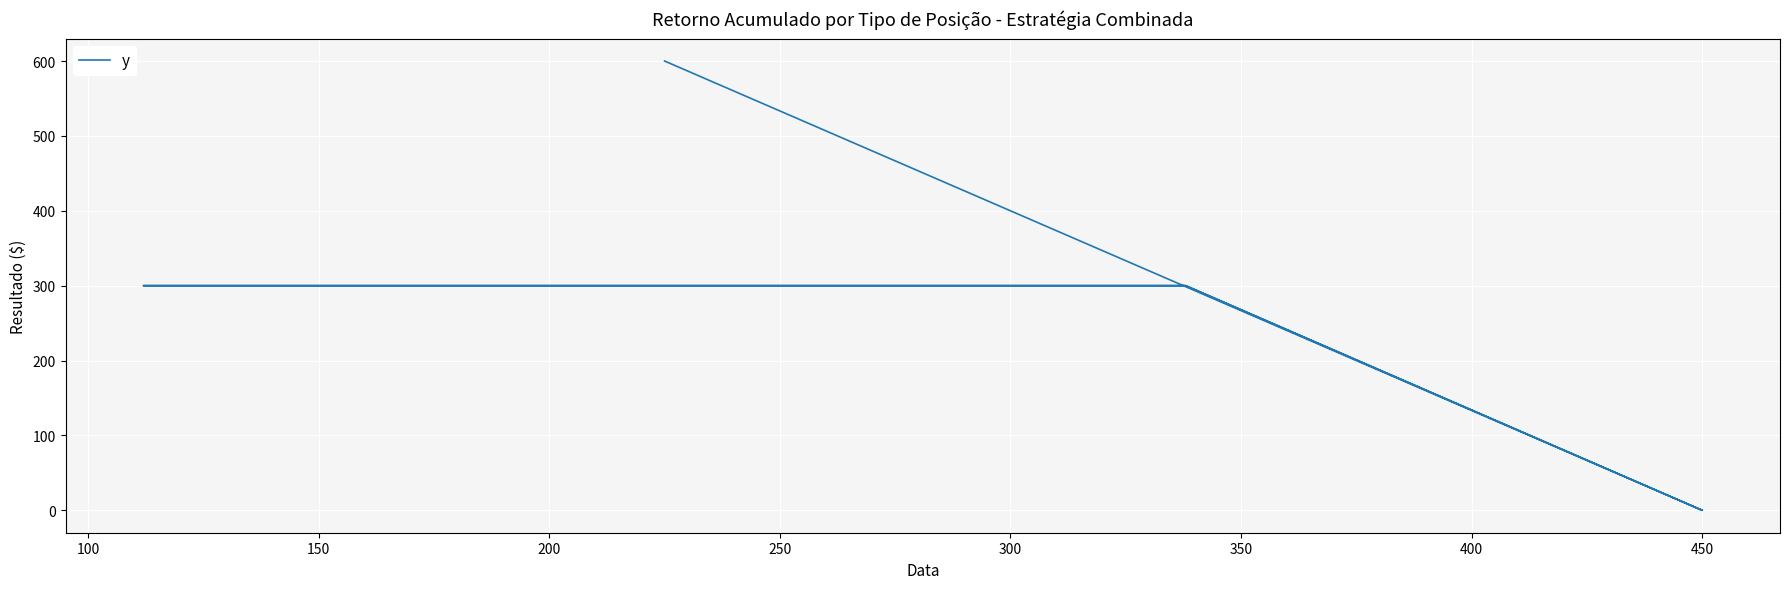

Is this an area chart (filled region under the line)?

No